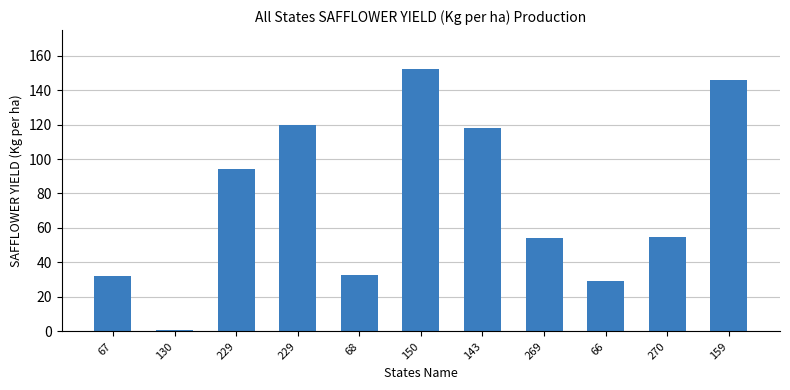

What is the label of the 4th bar from the right?

269